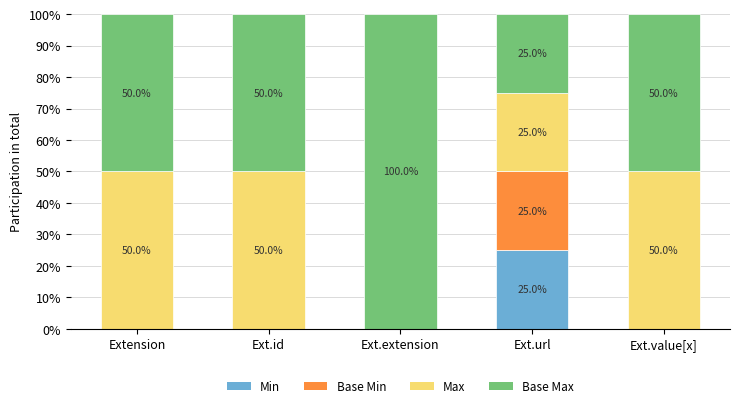

Reading left to right, list the values for the Min series.

Extension=0	Ext.id=0	Ext.extension=0	Ext.url=25	Ext.value[x]=0